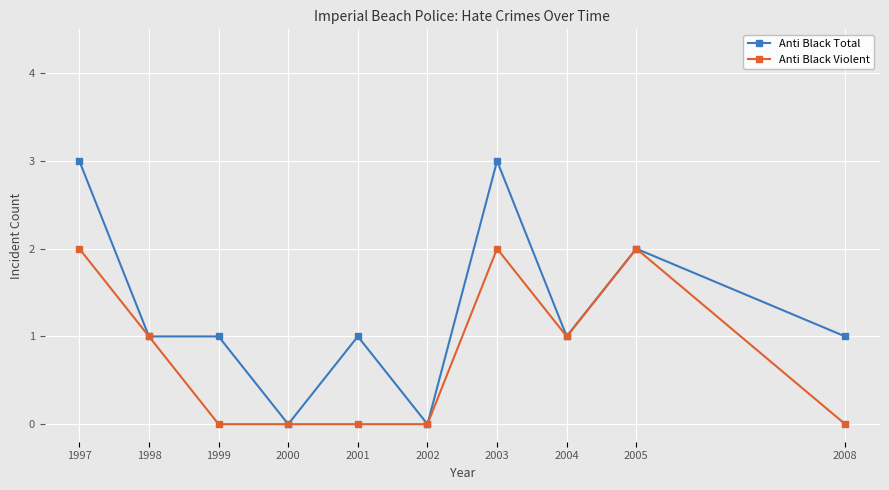

True or false: Anti Black Total has more than 2 interior local peaks.

True